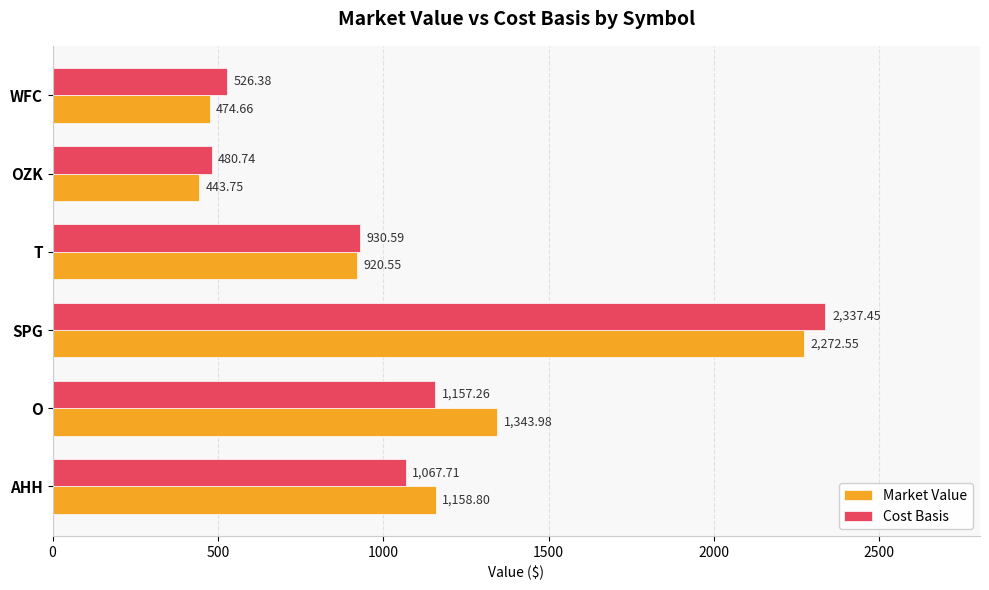

What is the difference between the highest and lowest values at SPG?

64.9